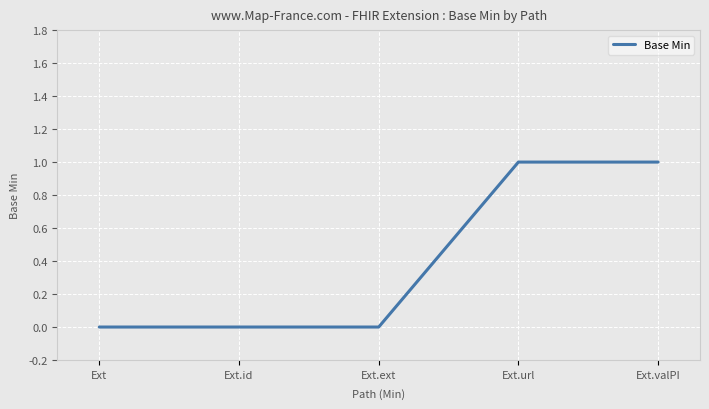

How many distinct data groups are displayed?

1